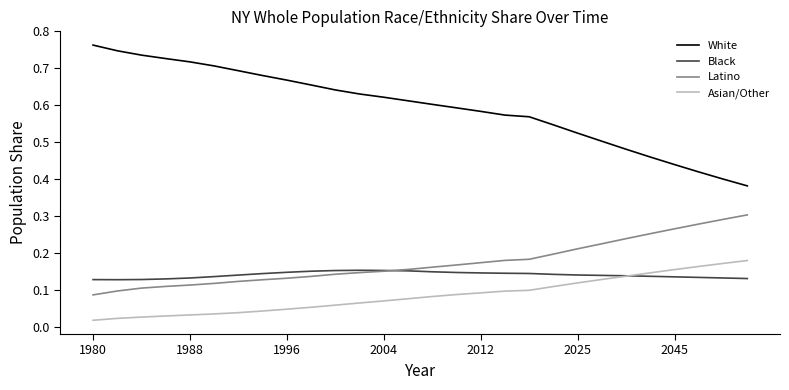

Which series has the largest range (max minus min)?

White